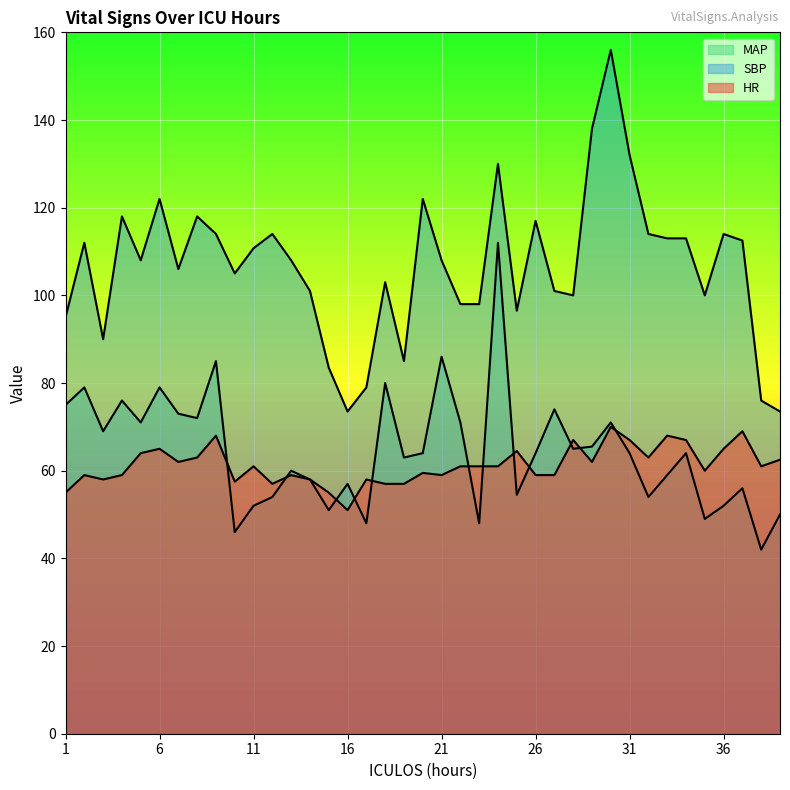

Reading right to left, transcribe all the data shown in this chart.

HR: 39=62.5	38=61.0	37=69.0	36=65.0	35=60.0	34=67.0	33=68.0	32=63.0	31=67.0	30=70.0	29=62.0	28=67.0	27=59.0	26=59.0	25=64.5	24=61.0	23=61.0	22=61.0	21=59.0	20=59.5	19=57.0	18=57.0	17=58.0	16=51.0	15=55.0	14=58.0	13=59.0	12=57.0	11=61.0	10=57.5	9=68.0	8=63.0	7=62.0	6=65.0	5=64.0	4=59.0	3=58.0	2=59.0	1=55.0
SBP: 39=73.5	38=76.0	37=112.5	36=114.0	35=100.0	34=113.0	33=113.0	32=114.0	31=132.0	30=156.0	29=138.0	28=100.0	27=101.0	26=117.0	25=96.5	24=130.0	23=98.0	22=98.0	21=108.0	20=122.0	19=85.0	18=103.0	17=79.0	16=73.5	15=83.5	14=101.0	13=108.0	12=114.0	11=110.8	10=105.0	9=114.0	8=118.0	7=106.0	6=122.0	5=108.0	4=118.0	3=90.0	2=112.0	1=95.0
MAP: 39=50.0	38=42.0	37=56.0	36=52.0	35=49.0	34=64.0	33=59.0	32=54.0	31=64.0	30=71.0	29=65.5	28=65.0	27=74.0	26=64.0	25=54.5	24=112.0	23=48.0	22=71.0	21=86.0	20=64.0	19=63.0	18=80.0	17=48.0	16=57.0	15=51.0	14=58.0	13=60.0	12=54.0	11=52.0	10=46.0	9=85.0	8=72.0	7=73.0	6=79.0	5=71.0	4=76.0	3=69.0	2=79.0	1=75.0